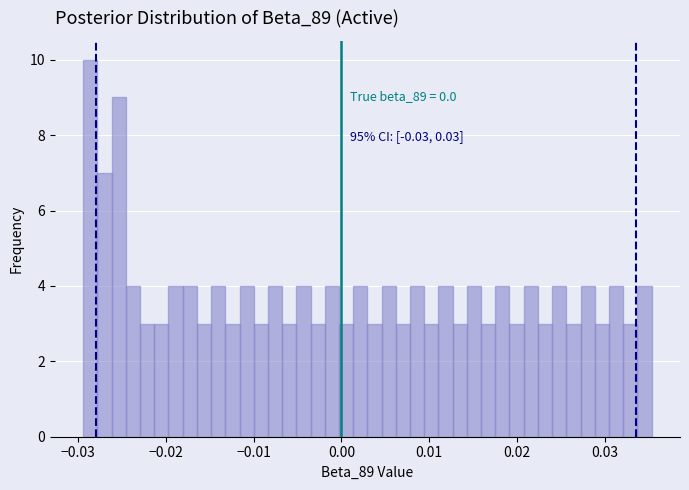

Around what value on the x-axis is the tallest bar? Give the approximate position of its centre, as read against the axis.

-0.029